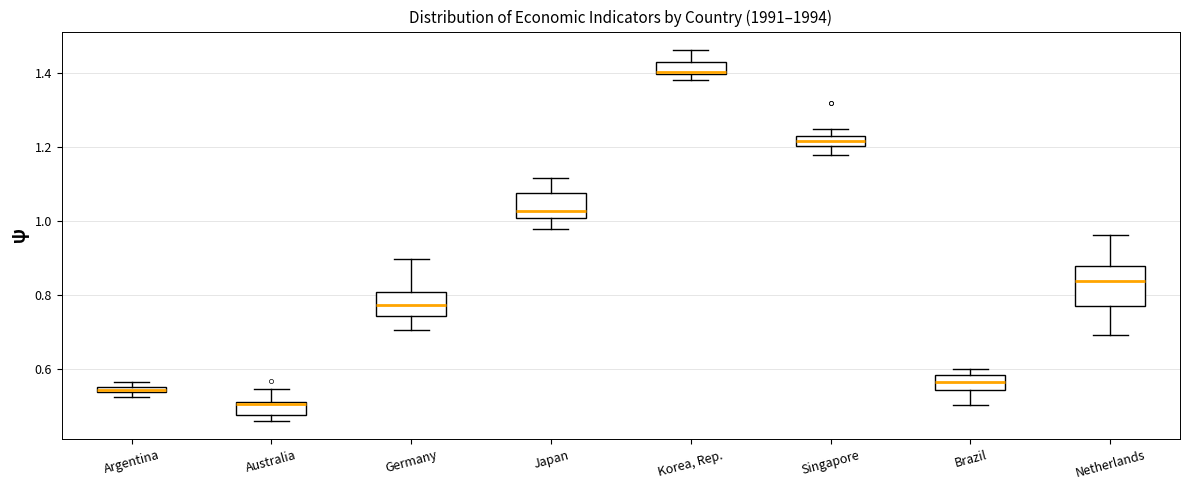

Which box's median line is the highest?

Korea, Rep.